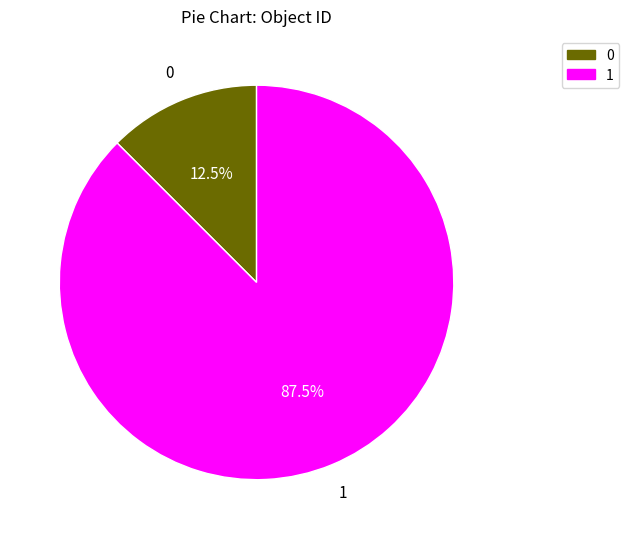

Which slice is the largest?

1